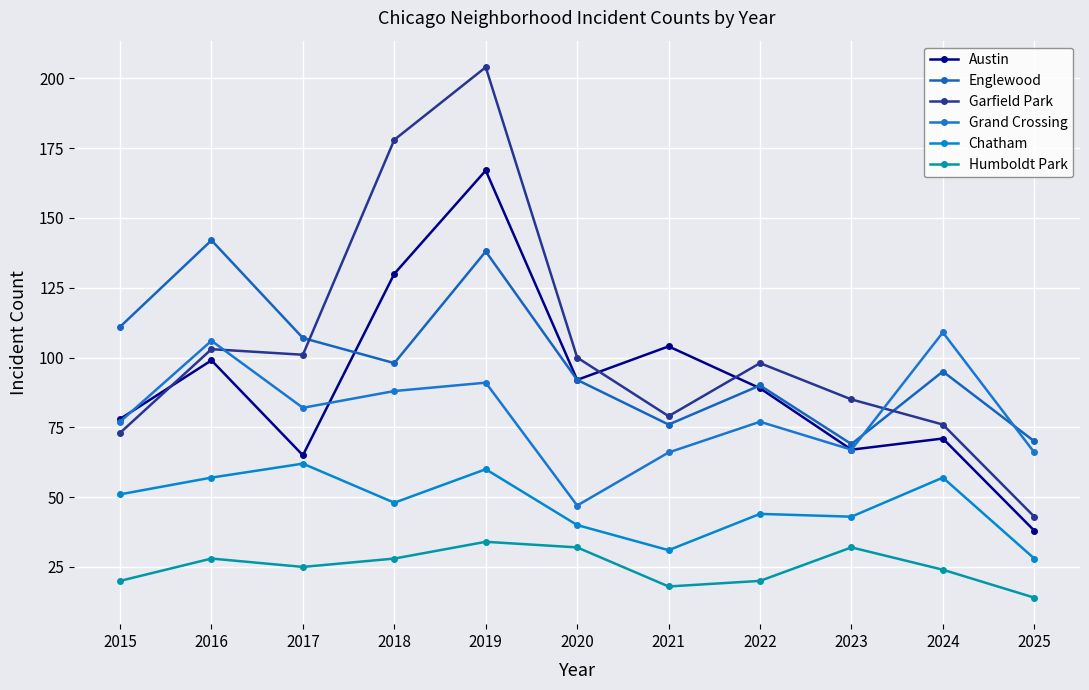

What is the spread (max minus min) of values at 2024?

85